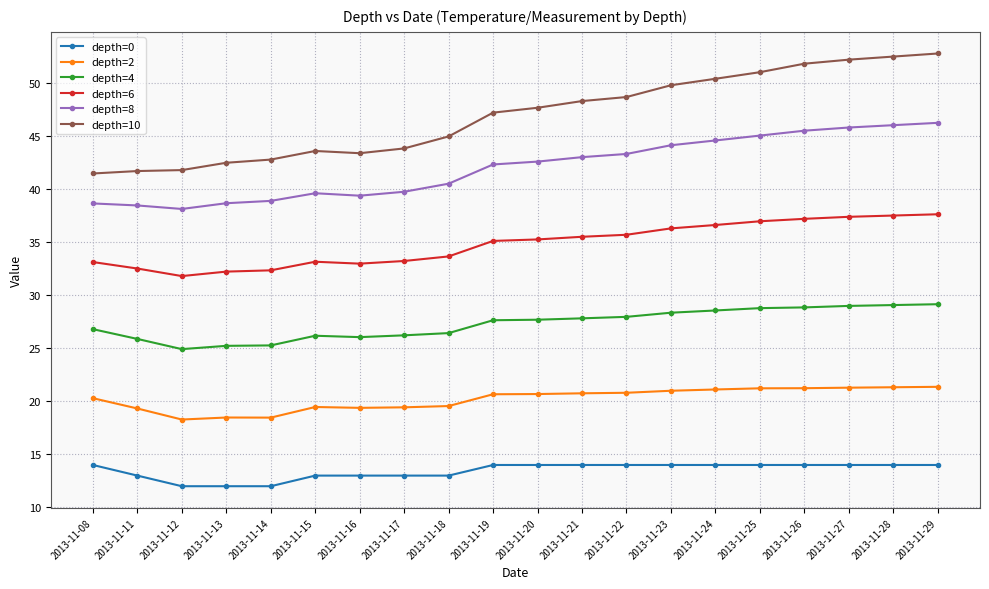

Is it true that depth=6 equals 32.2 at 2013-11-13?

True